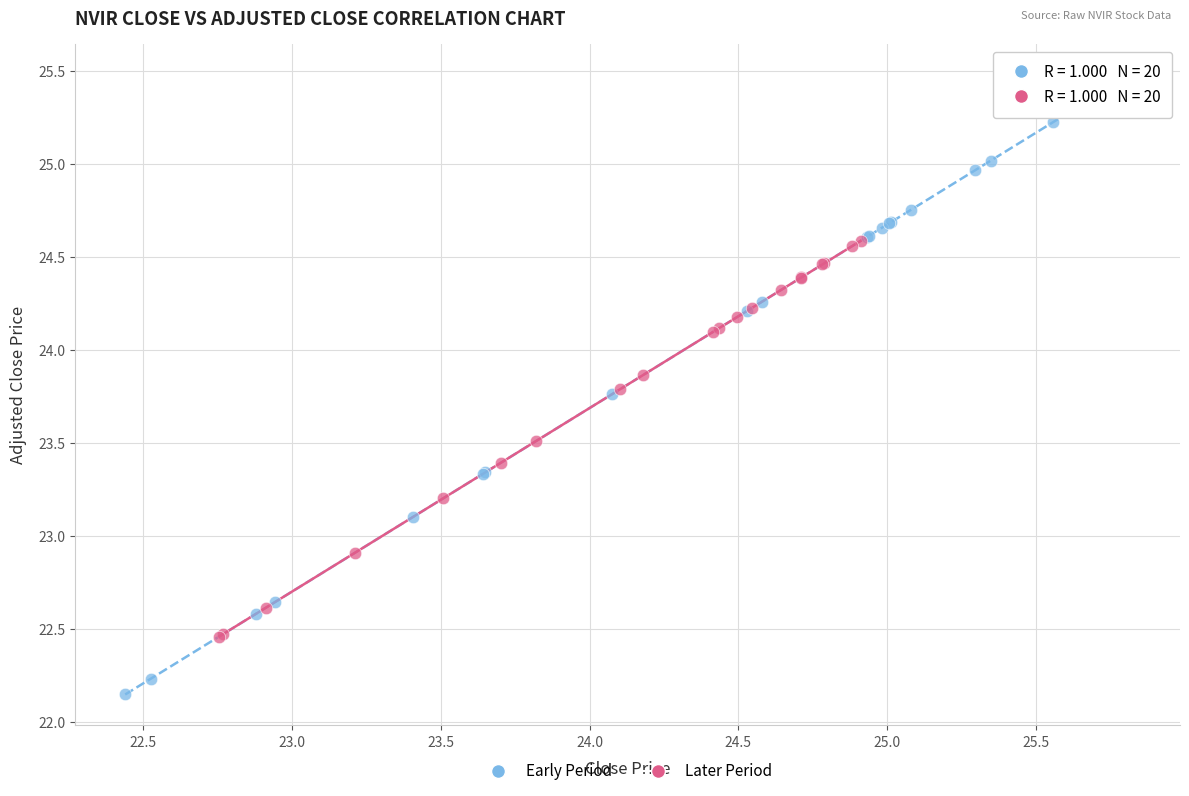

What are all the series names shown in the legend?

Early Period, Later Period